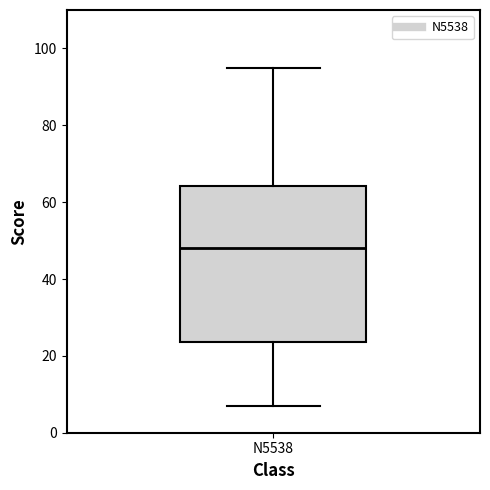

Read this box plot against the y-axis: the position of the median line, the range covered by the box, and the ends of both whiskers. The values are not printed on the chart, so give them approximately, as read against the axis.

median 48, box 24 to 64, whiskers 8 to 96